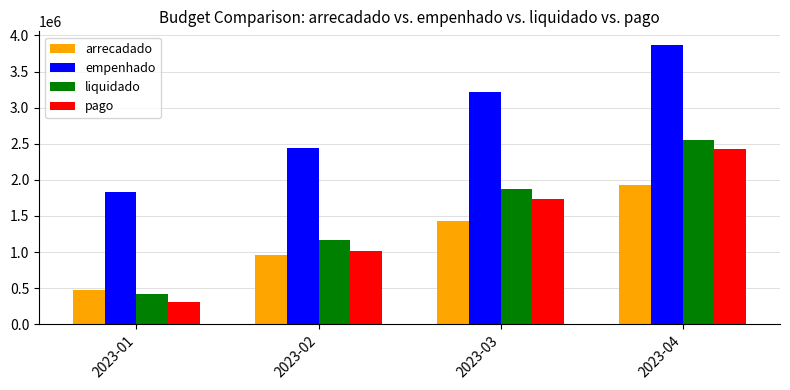

At which category does the chart reach its peak across all series?

2023-04